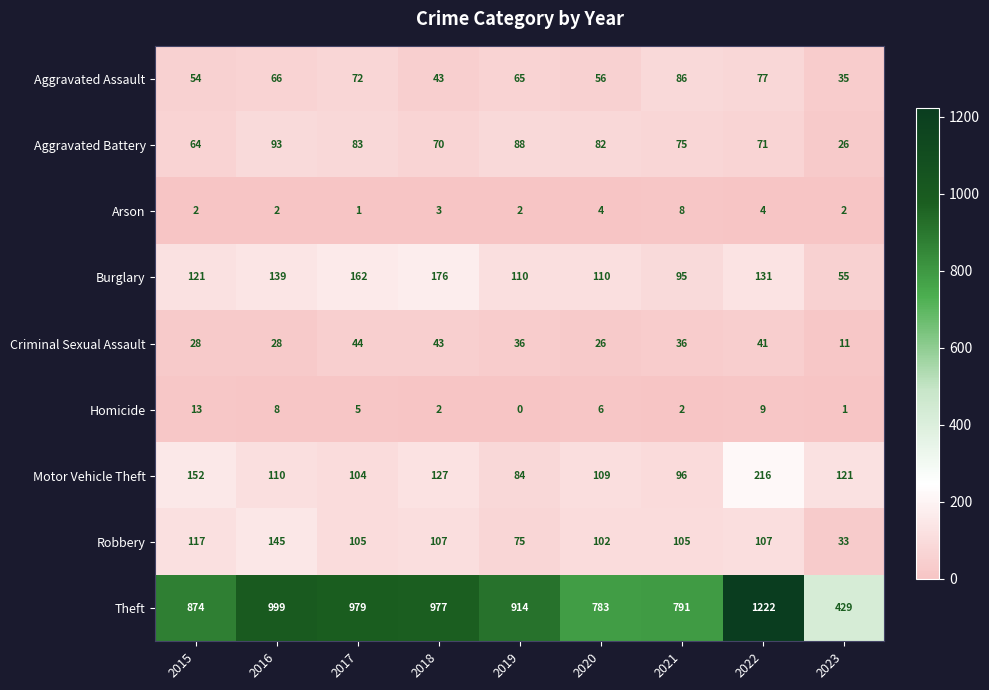

What is the difference between the second highest and minimum values in the Aggravated Battery series?

62